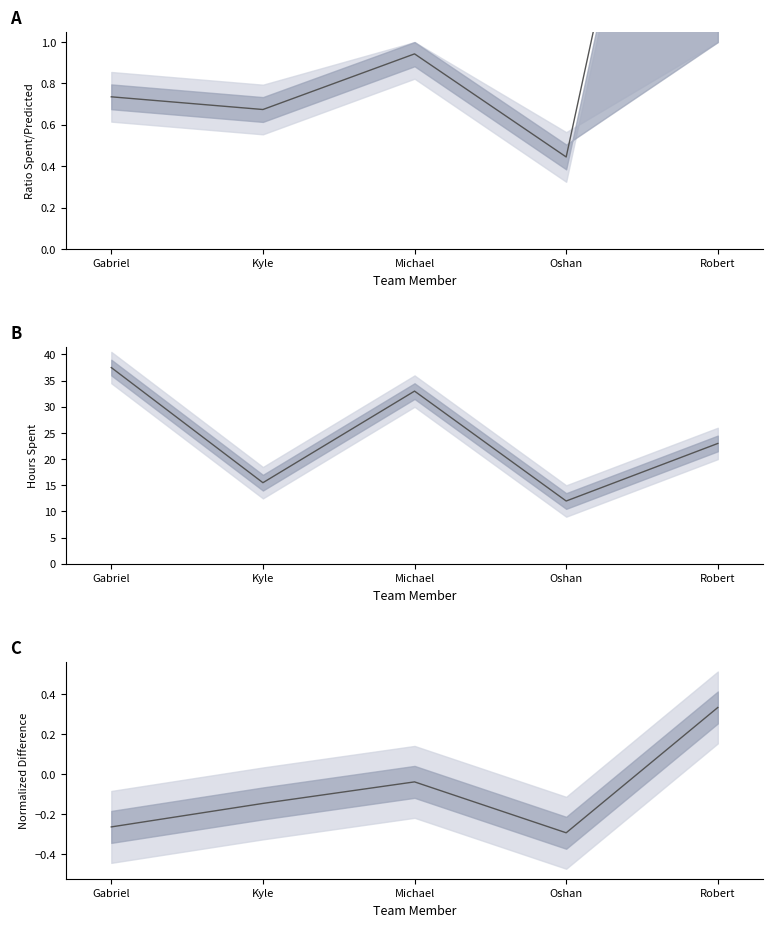

Reading left to right, extract all data points from this chart.

-0.3	-0.1	-0.0	-0.3	0.3